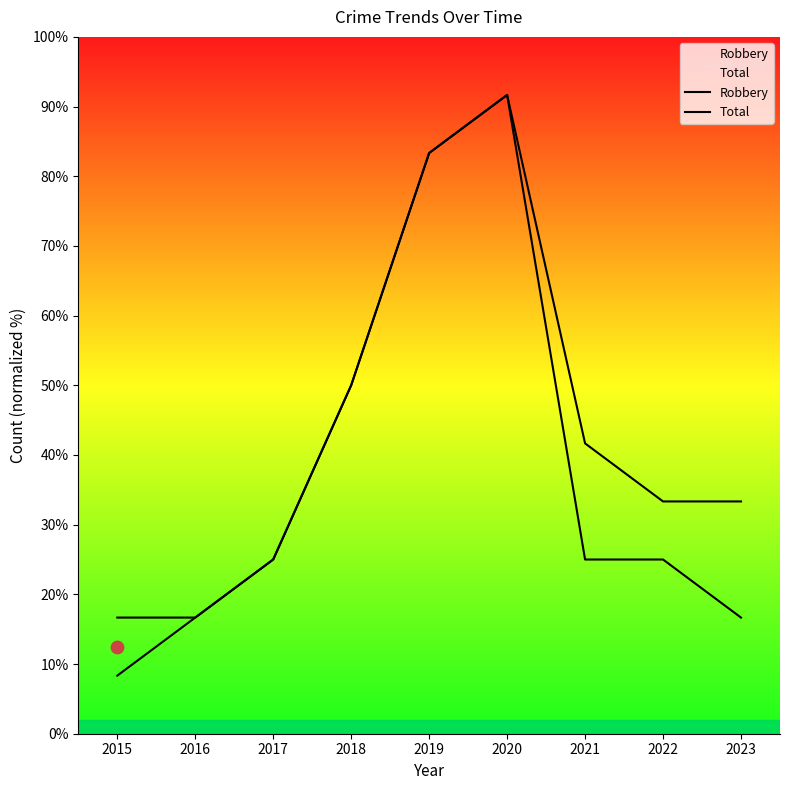

What is the total value across all series at 2015?

25.0